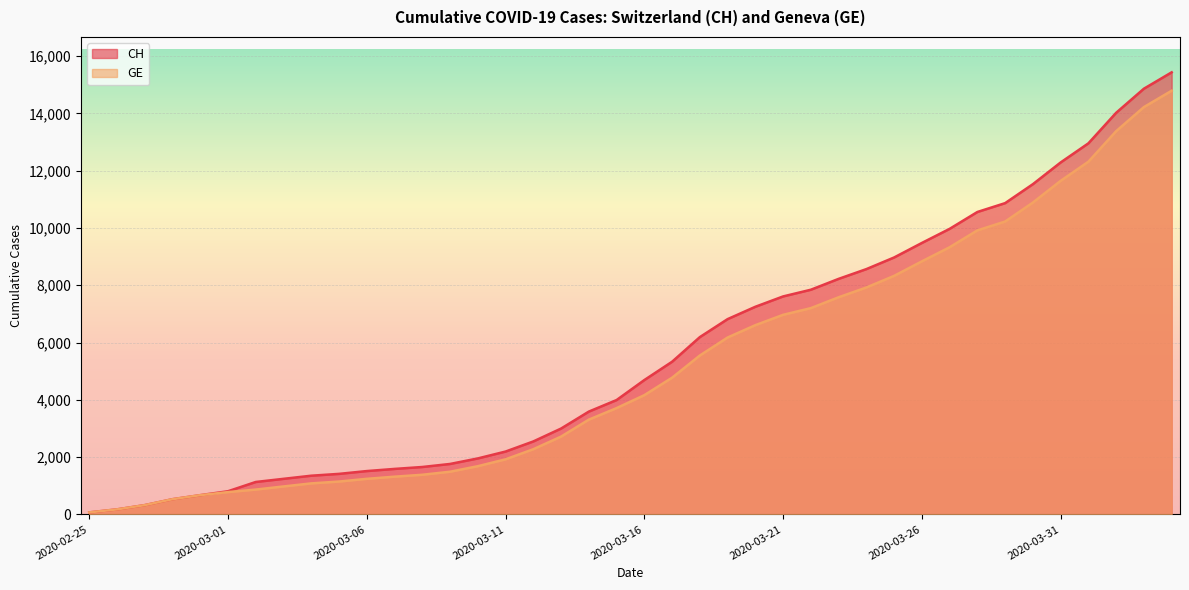

What is the sum of the CH values at 2020-03-17 and 2020-03-13?

8328